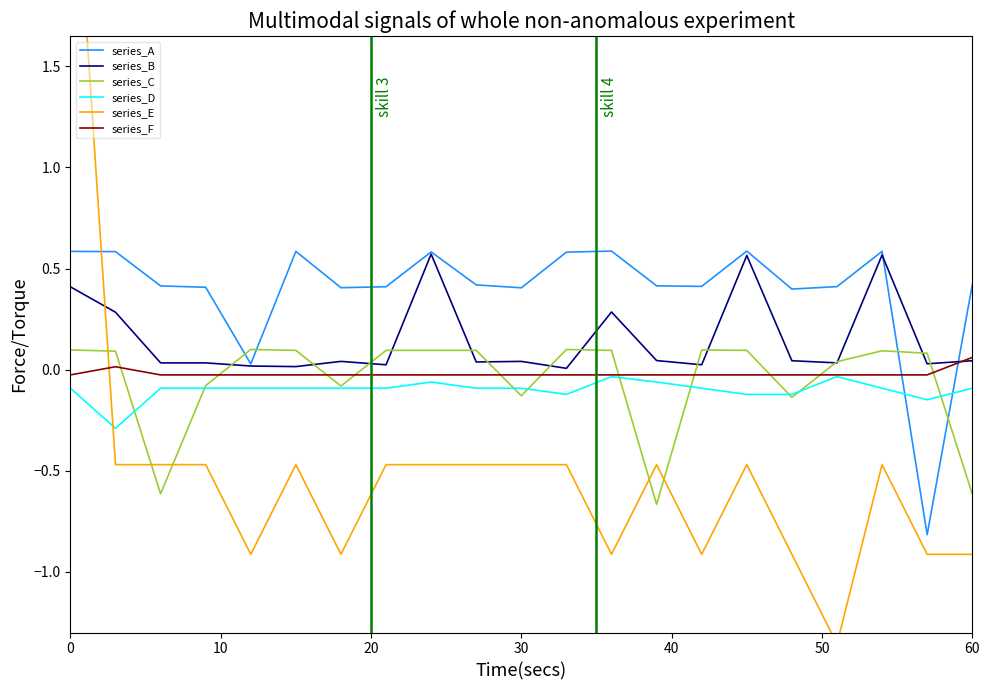

Is it true that series_A equals 0.4 at 60?

True